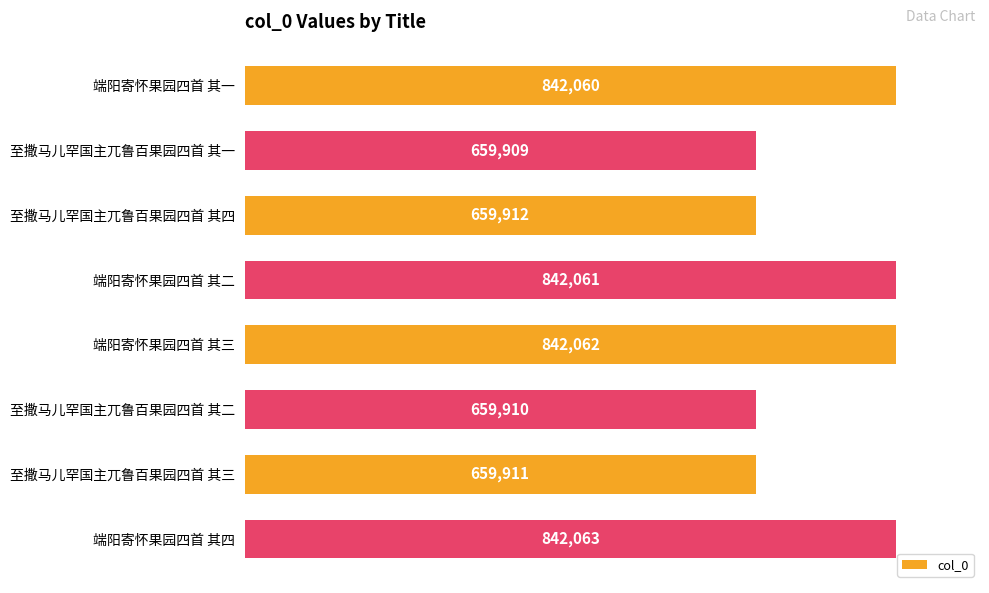

Does the chart contain stacked bars?

No